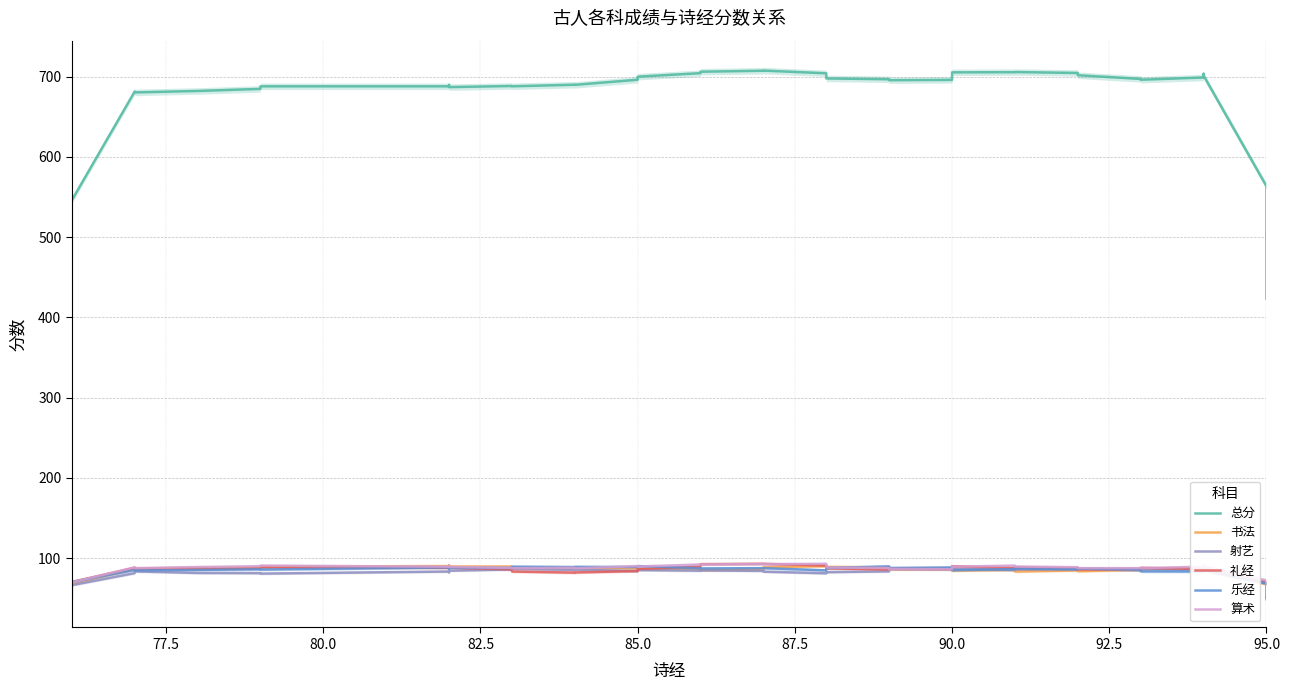

What is the sum of all 书法 values?

3378.2